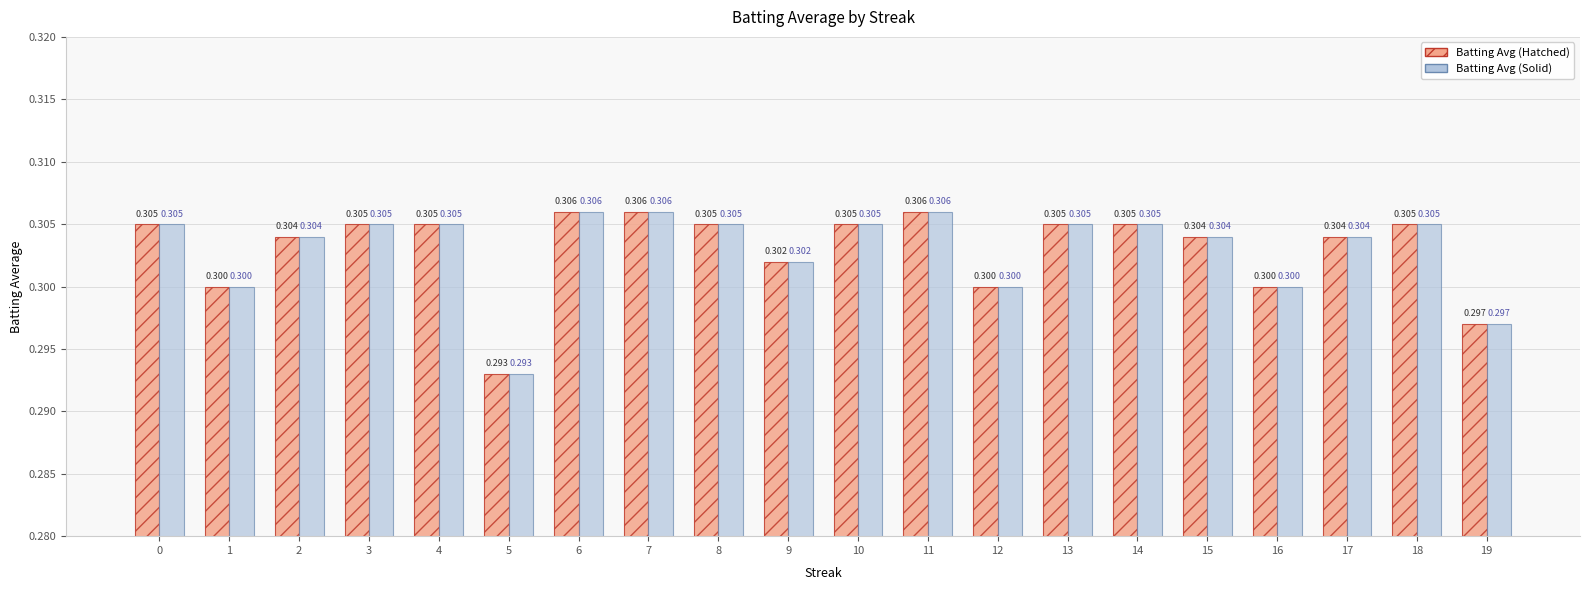

Between 1 and 8, which is larger?

8